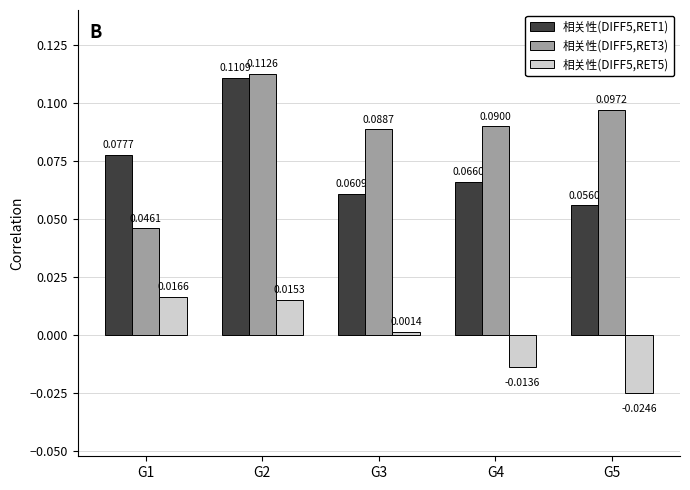

Which series has the largest total across all categories?

相关性(DIFF5,RET3)